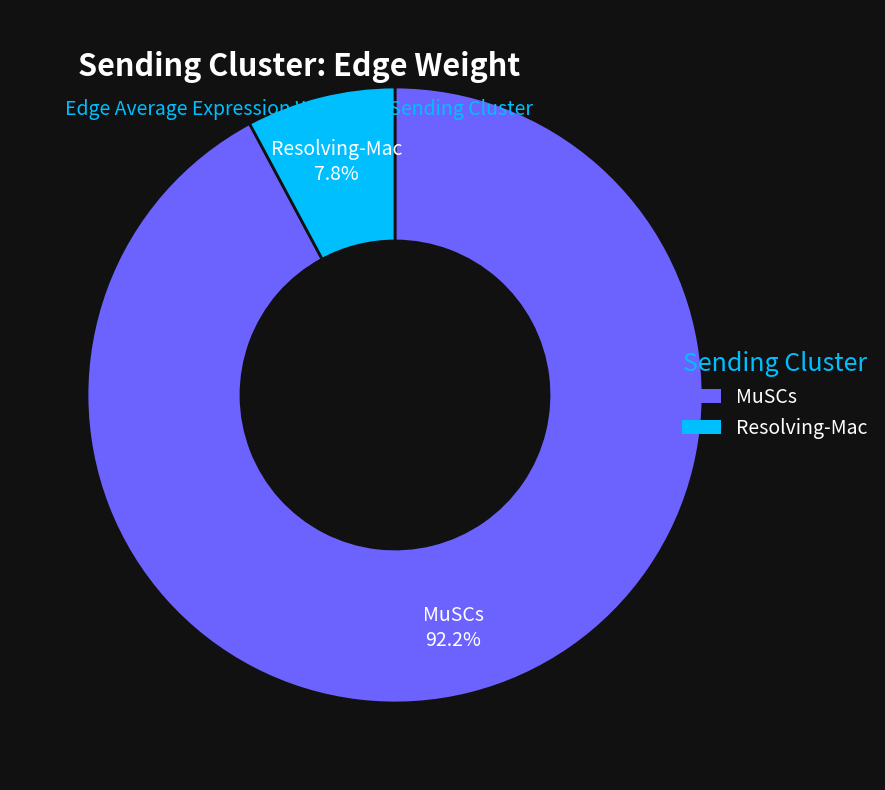

Approximately how many times larger is the value at MuSCs compared to Resolving-Mac?

11.8